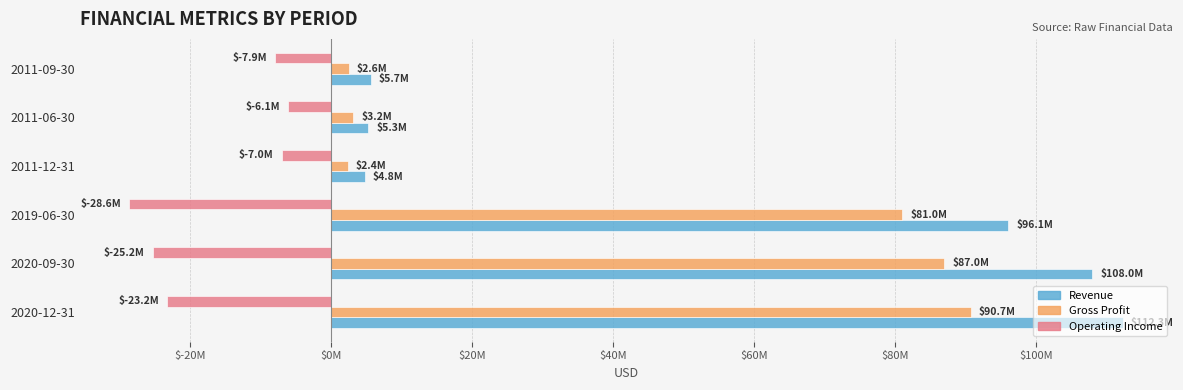

What is the difference between the maximum and second lowest values in the Gross Profit series?

88161800